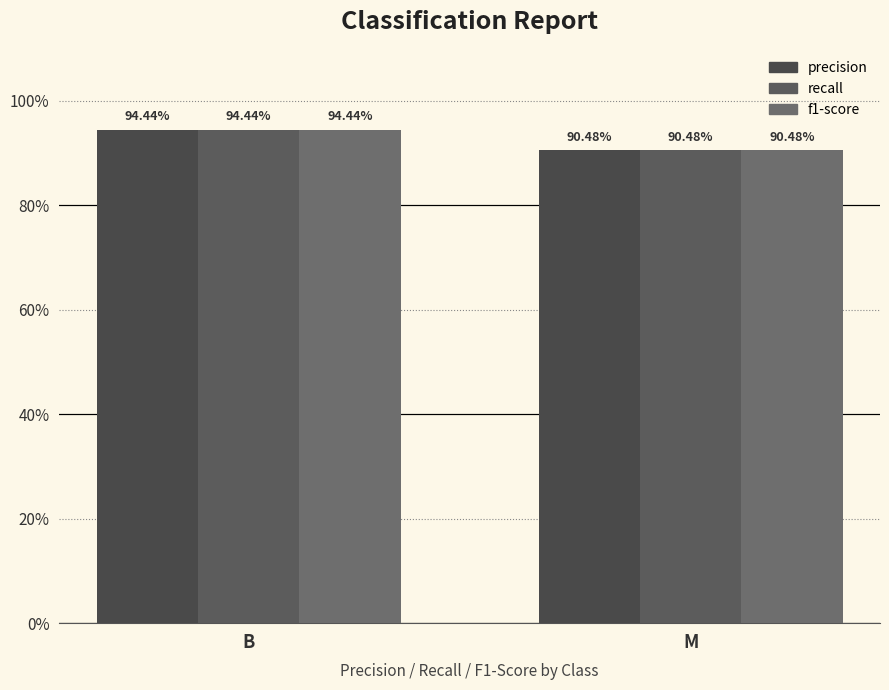

What is the sum of the recall values at B and M?

1.8